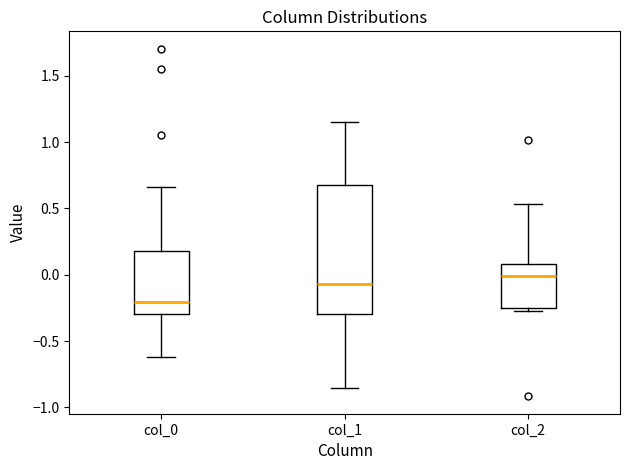

Which box's median line is the lowest?

col_0